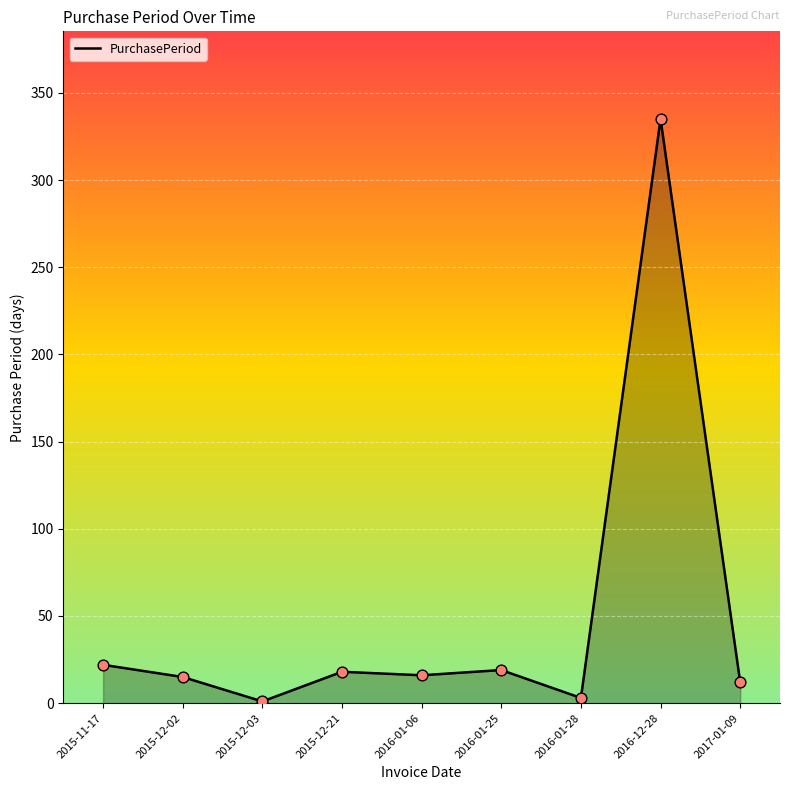

What is the change in value from 2016-01-06 to 2016-01-28?

-13